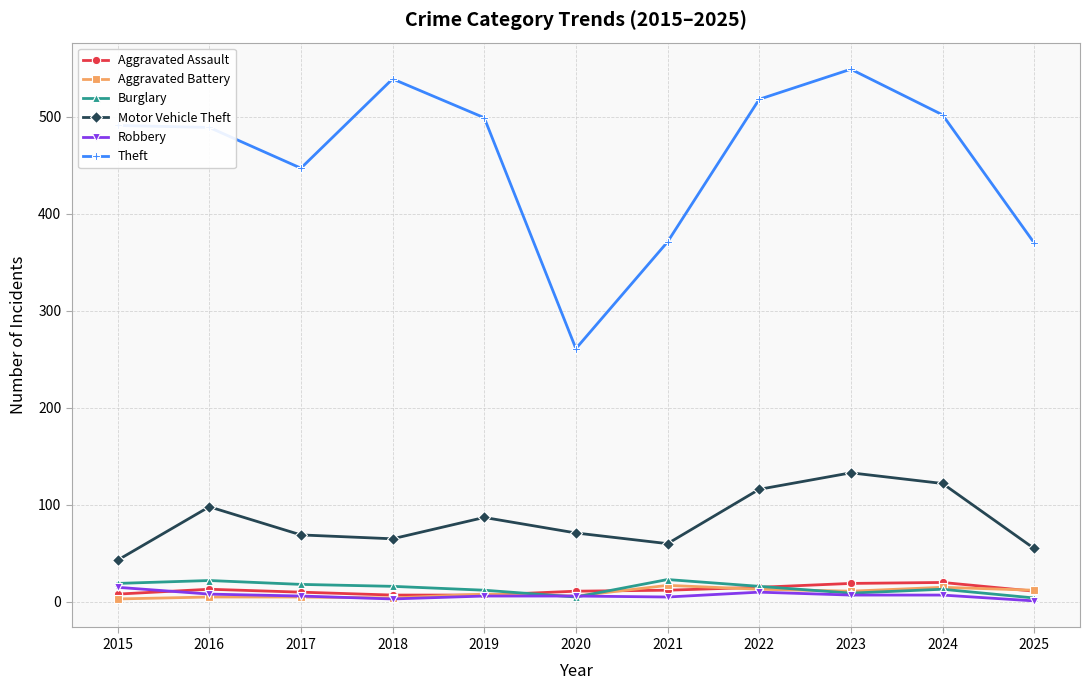

True or false: Motor Vehicle Theft has more than 0 interior local peaks.

True